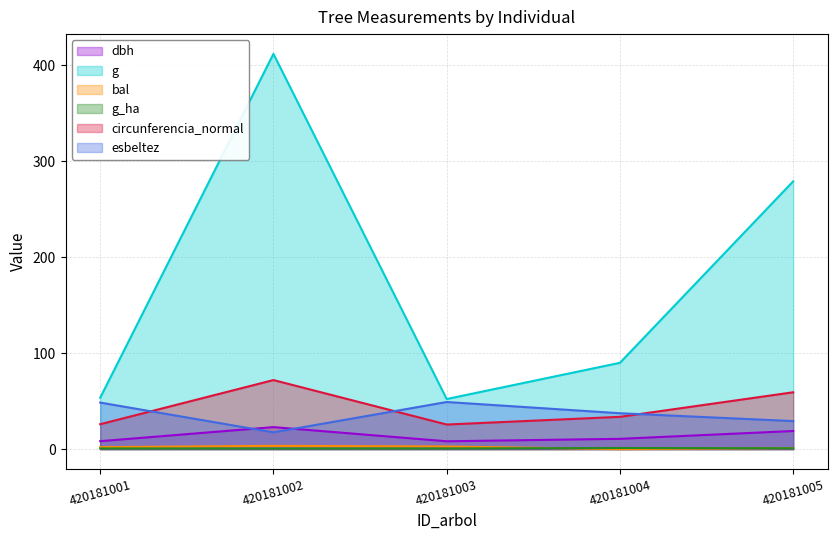

What is the value of the esbeltez point at the 5th from the left?

29.2